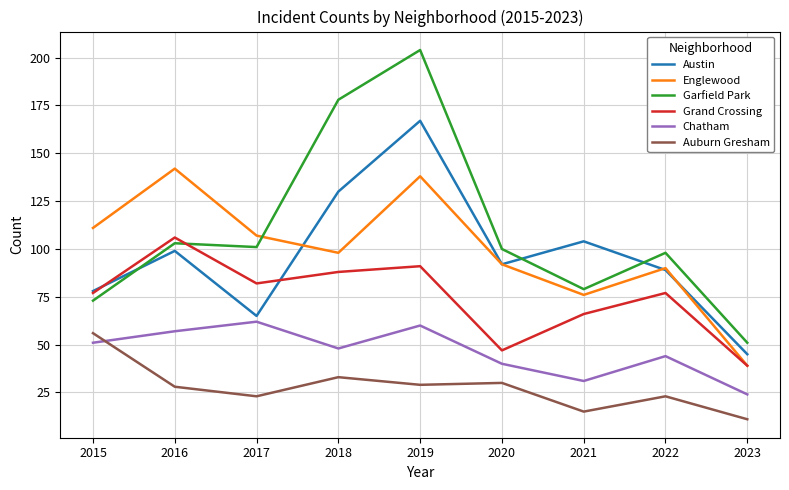

Read the Englewood value at 2021.

76